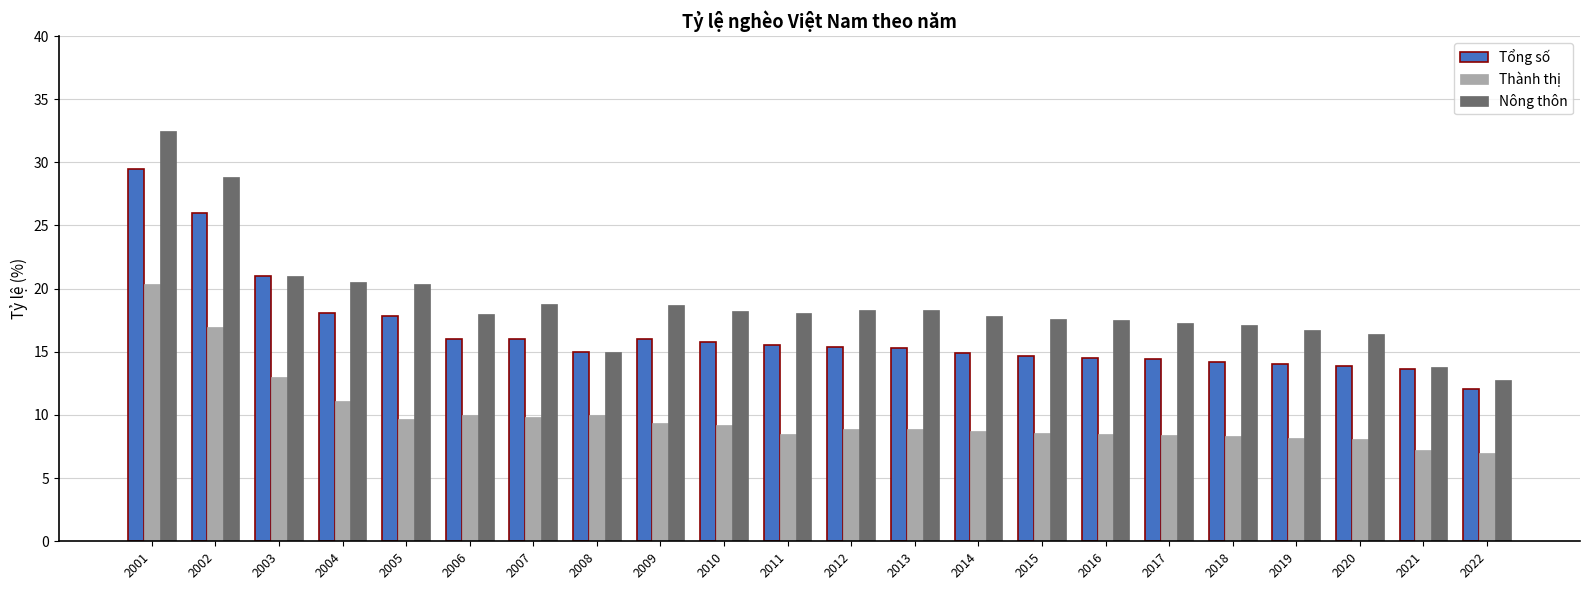

What is the approximate value of Thành thị at 2016?

8.5